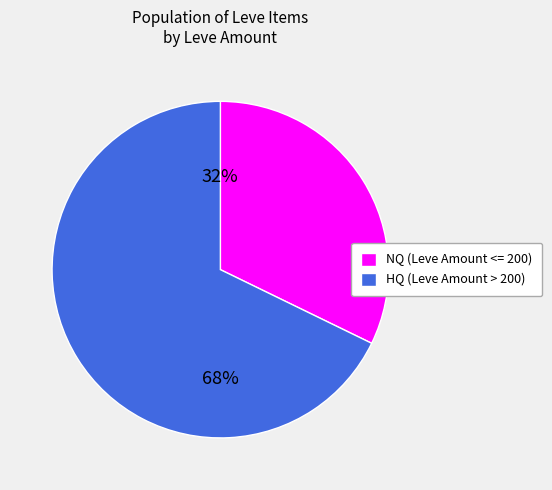

To the nearest percent, what is the difference between the largest and smallest slice percentages?

36%